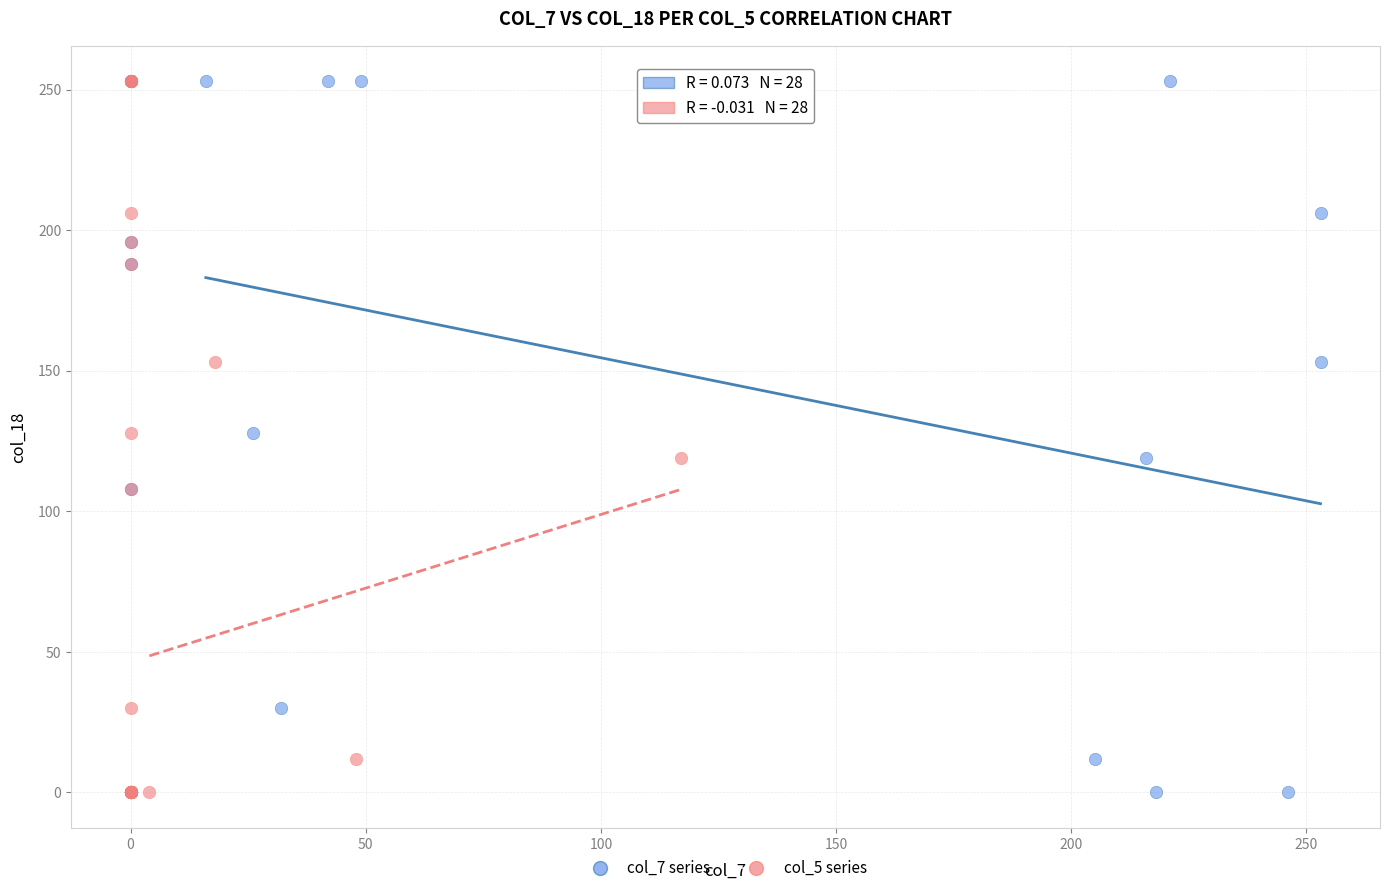

What are all the series names shown in the legend?

col_7 series, col_5 series